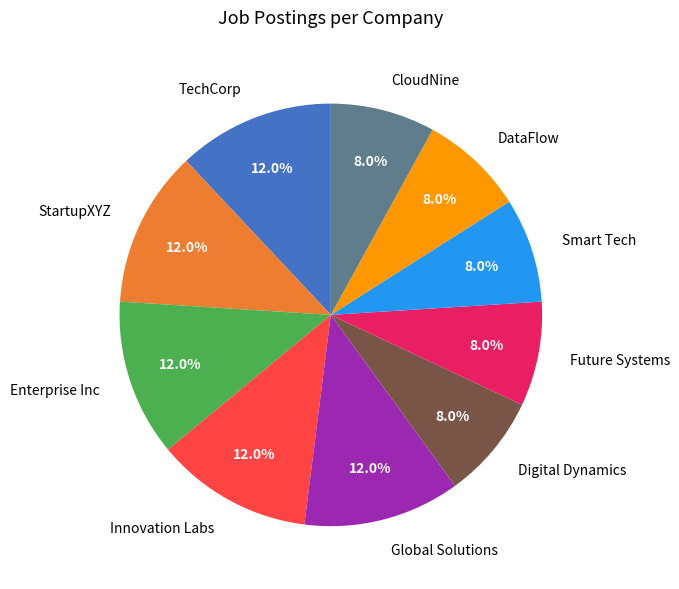

To the nearest percent, what percentage of the pie is Digital Dynamics?

8%